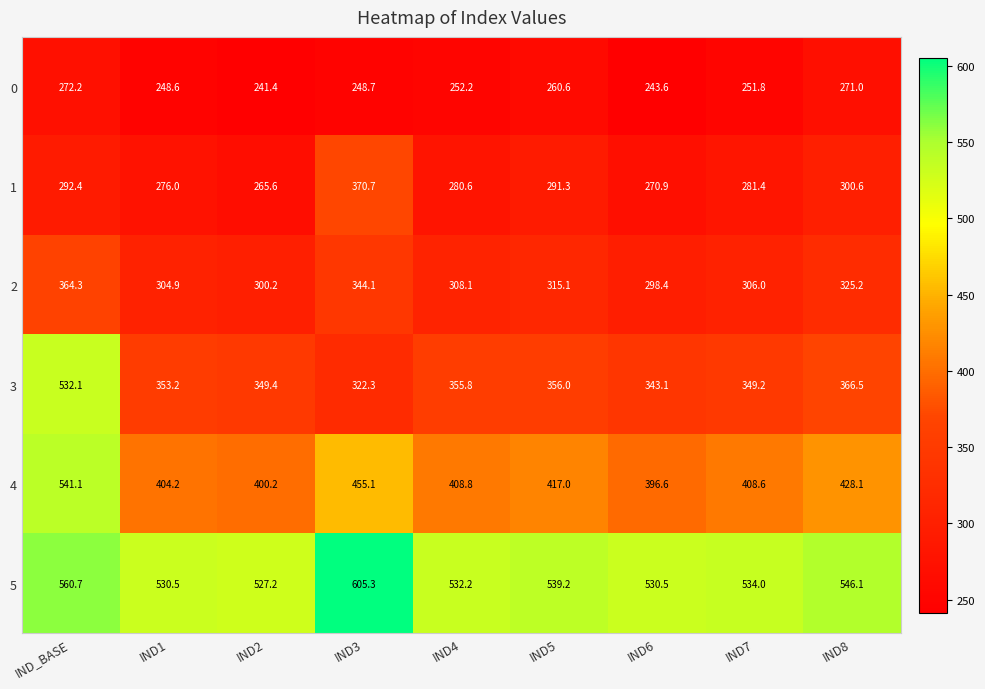

Read the 1 value at IND8.

300.6